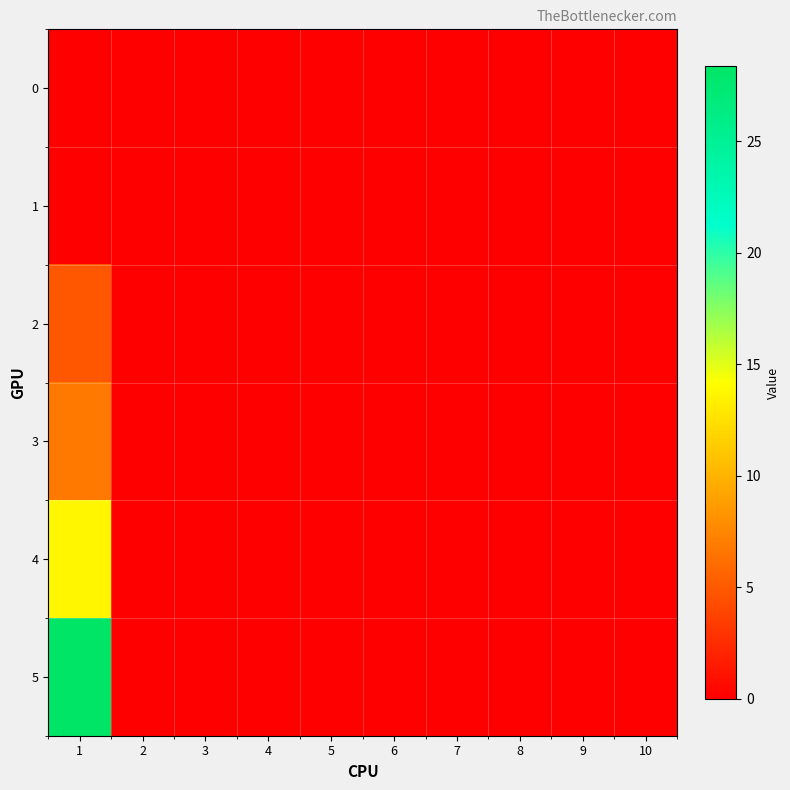

At how many categories does at least one series exceed 18?

1